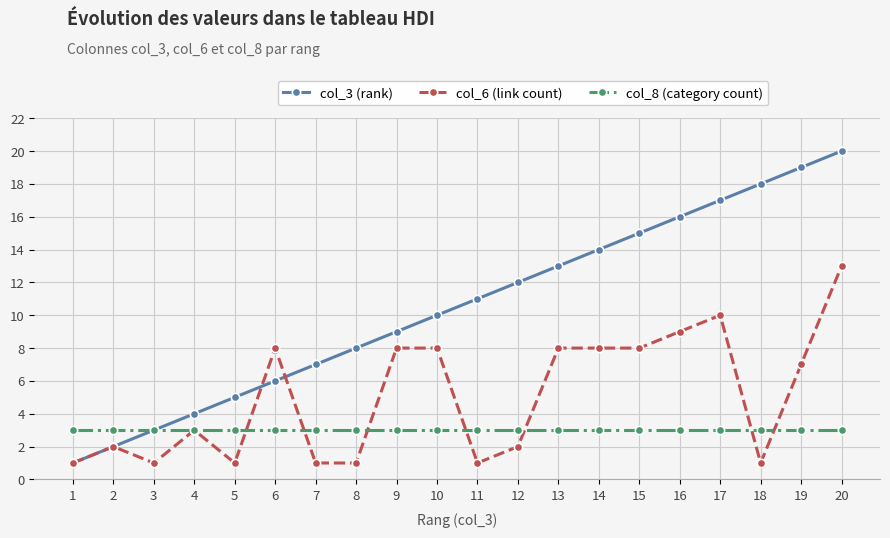

Where is the first local minimum for col_6 (link count)?

3